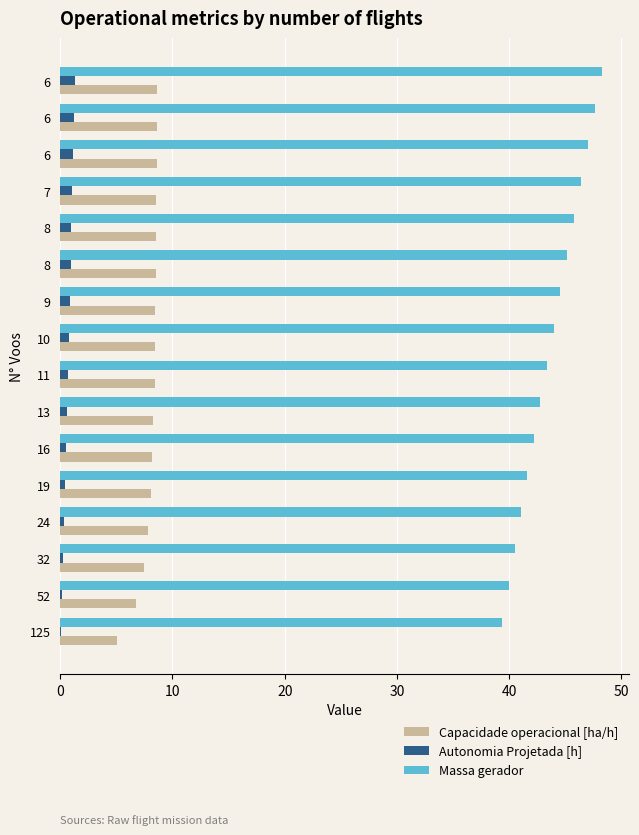

Rank the series at 13 from lowest to highest value.

Autonomia Projetada [h], Capacidade operacional [ha/h], Massa gerador